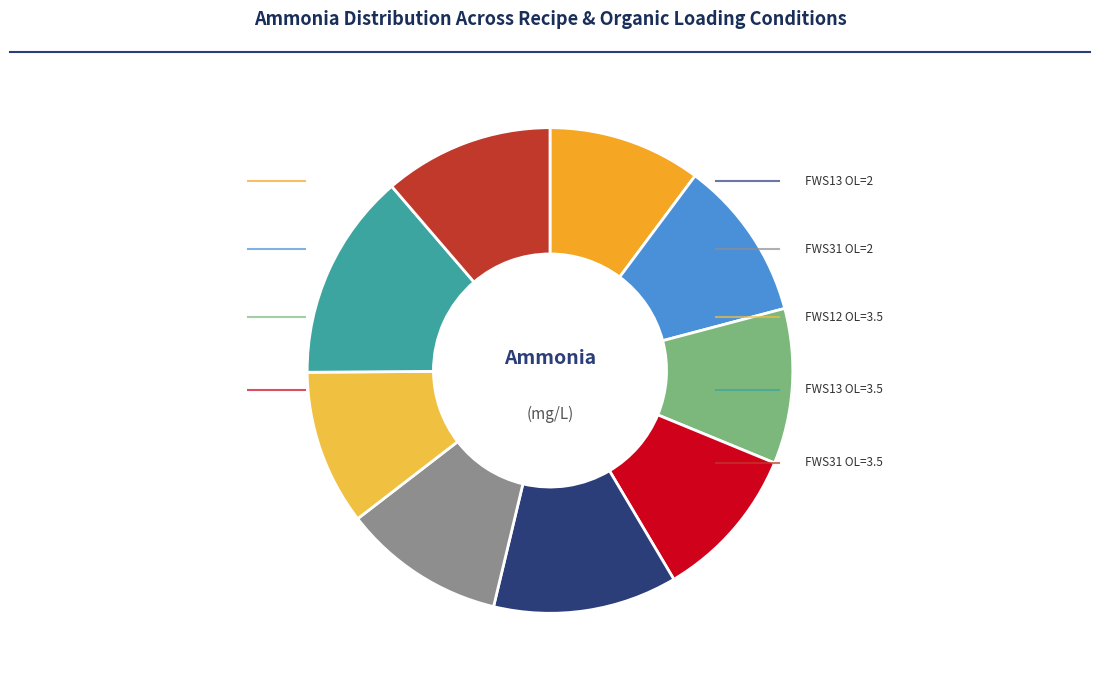

Is there any slice that represents more than half of the pie?

No